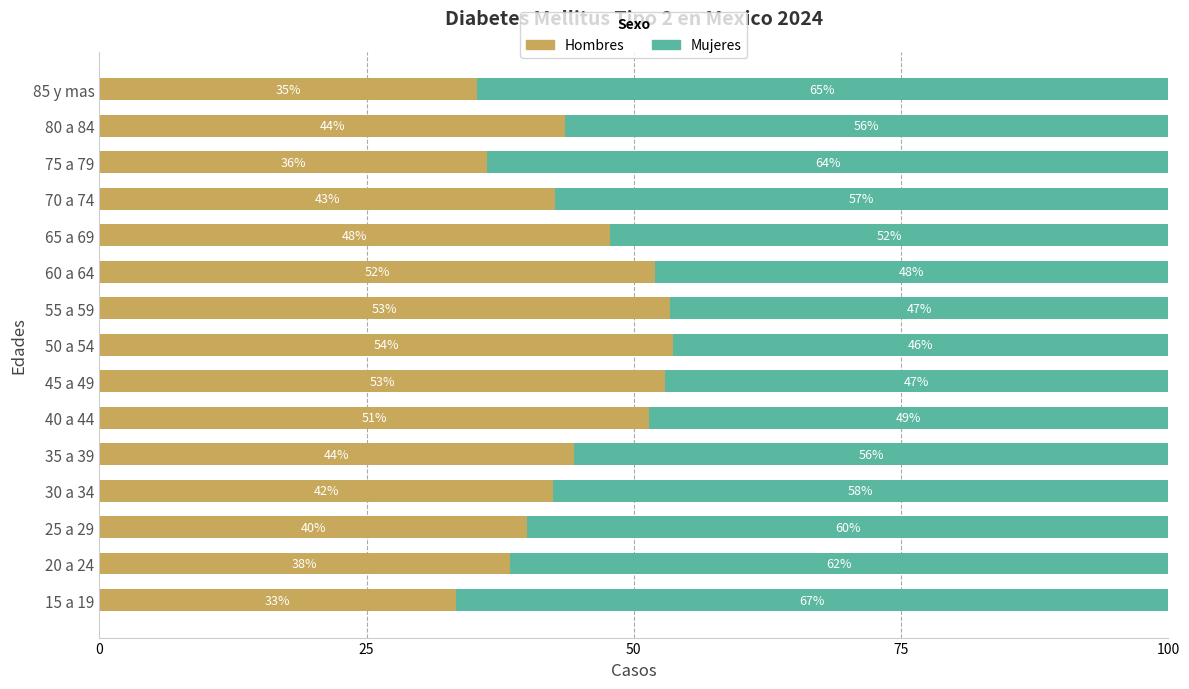

What are all the series names shown in the legend?

Hombres, Mujeres